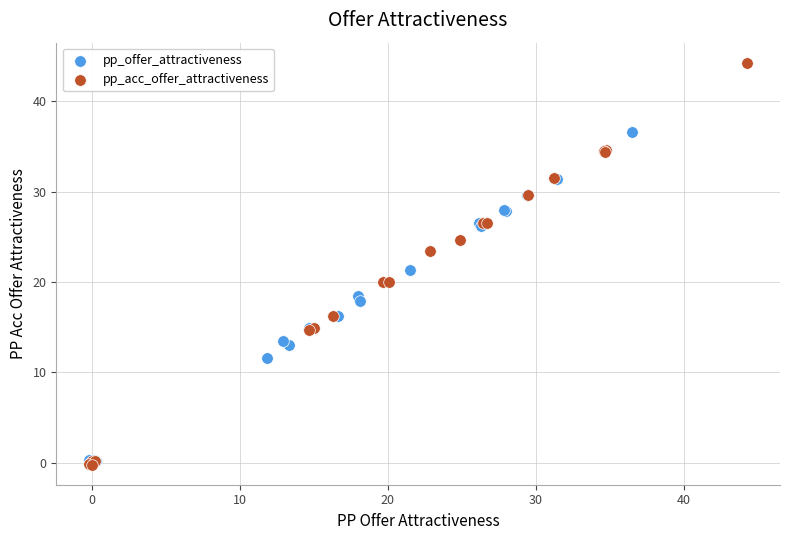

Which series has the largest Y range (max minus min)?

pp_acc_offer_attractiveness